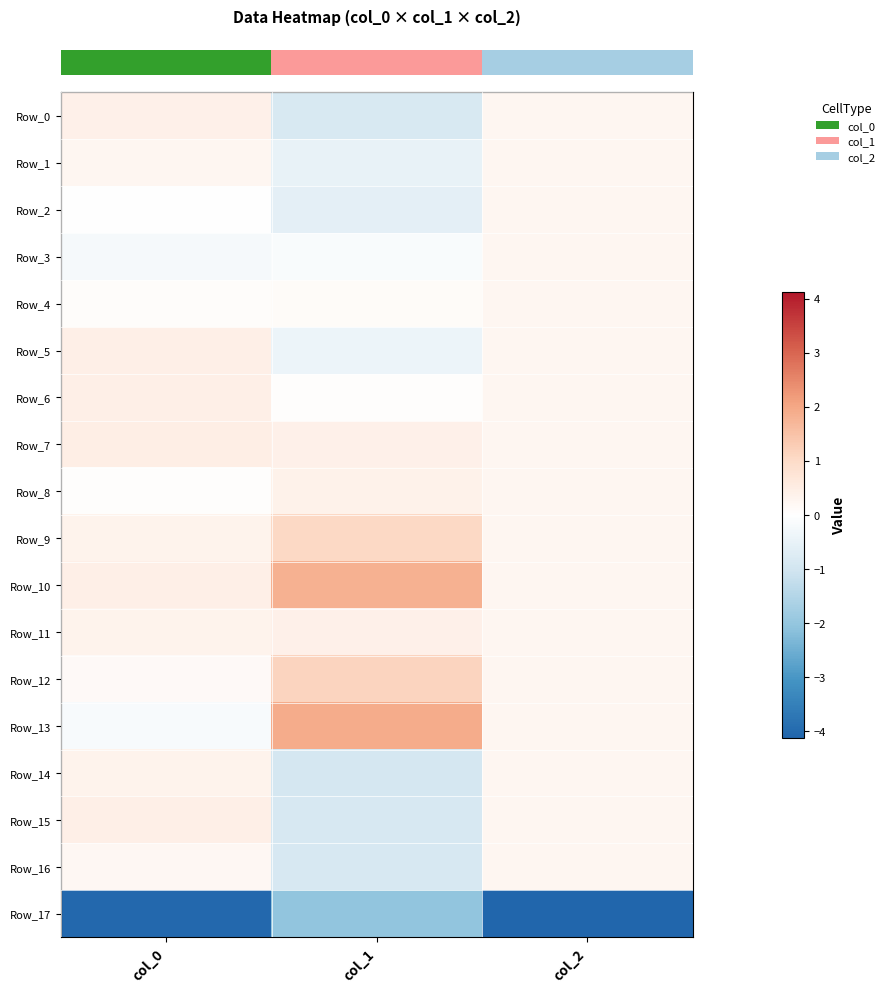

Reading left to right, extract all data points from this chart.

row_0: 0.4	-0.9	0.2
row_1: 0.2	-0.5	0.2
row_2: 0.0	-0.6	0.2
row_3: -0.2	-0.1	0.2
row_4: 0.1	0.1	0.2
row_5: 0.4	-0.4	0.2
row_6: 0.5	0.0	0.2
row_7: 0.5	0.4	0.2
row_8: 0.1	0.4	0.2
row_9: 0.3	1.0	0.2
row_10: 0.5	1.8	0.2
row_11: 0.3	0.4	0.2
row_12: 0.1	1.1	0.2
row_13: -0.2	1.9	0.2
row_14: 0.3	-0.9	0.2
row_15: 0.5	-0.9	0.2
row_16: 0.2	-0.9	0.2
row_17: -4.0	-2.0	-4.1